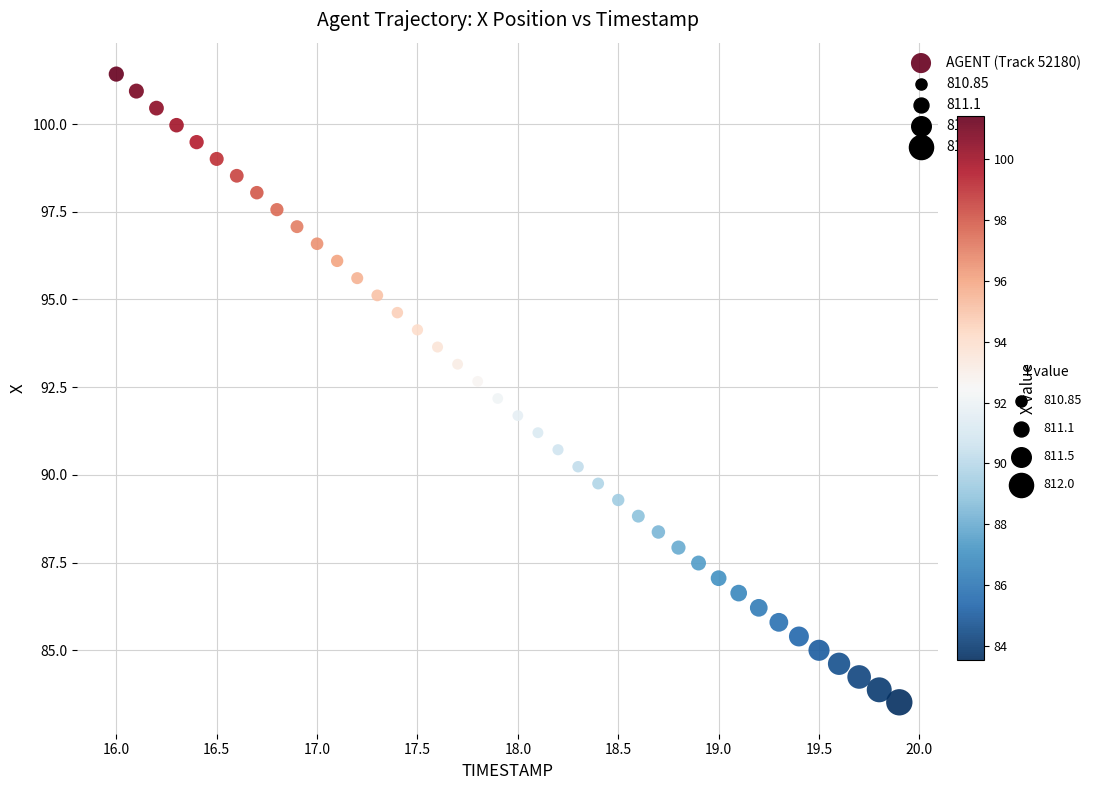

What is the range of Y values (max minus min)?

17.9